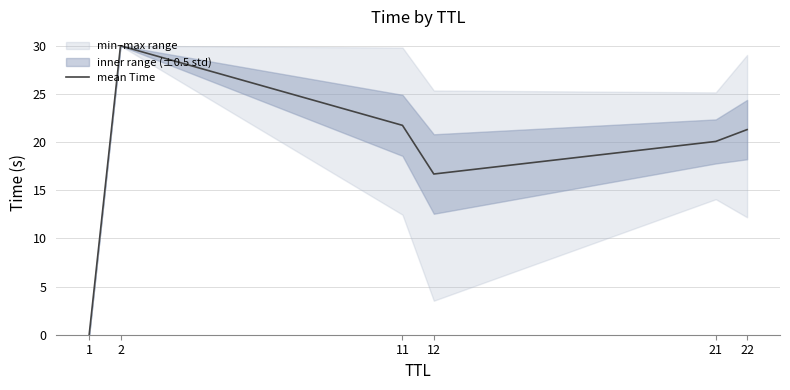

What is the difference between the values at 22 and 21?

1.2